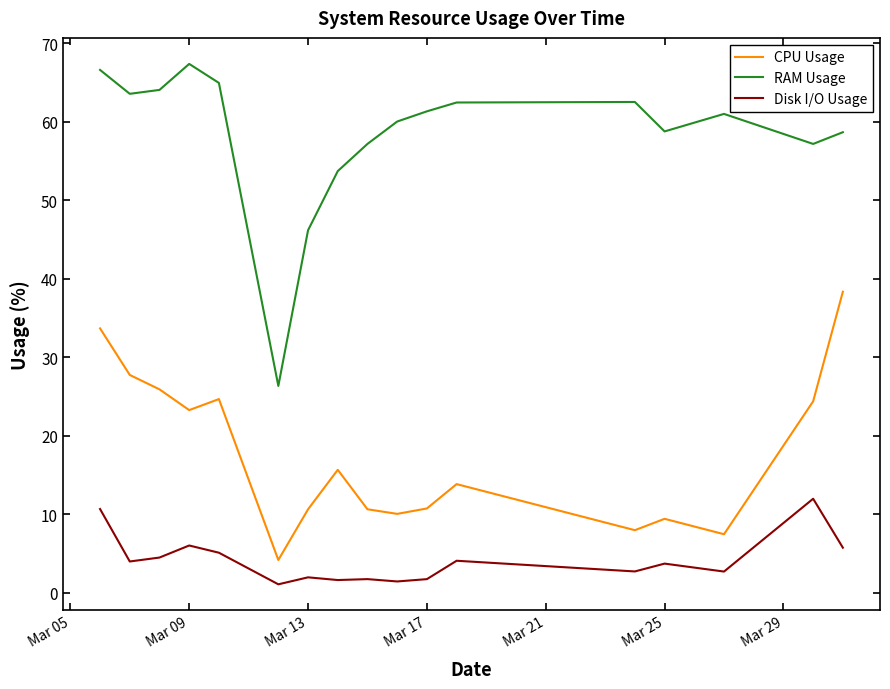

Which series has the largest total across all categories?

RAM Usage